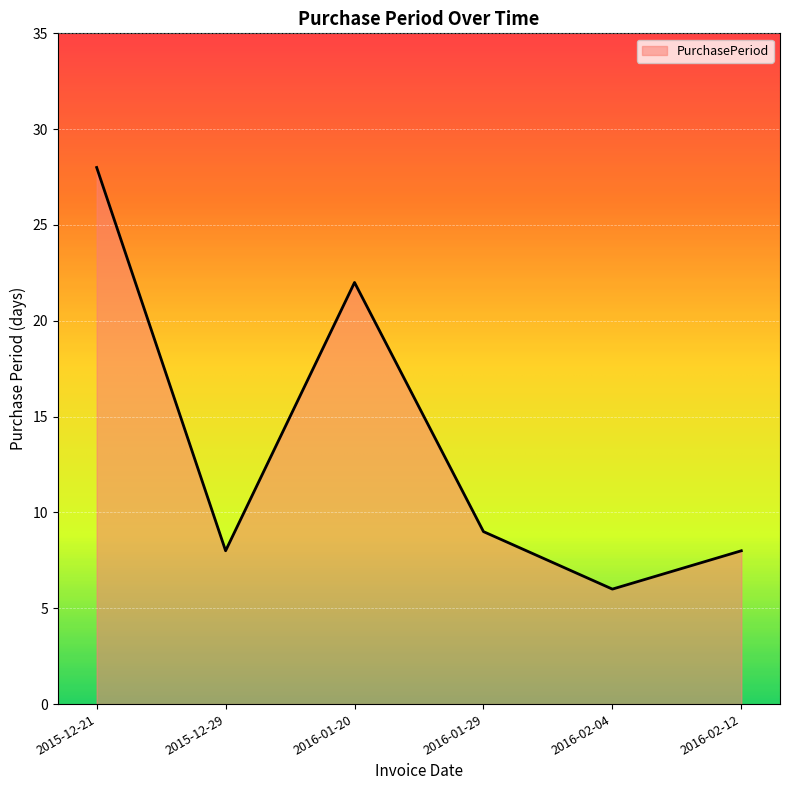

What is the difference between the maximum and minimum values?

22